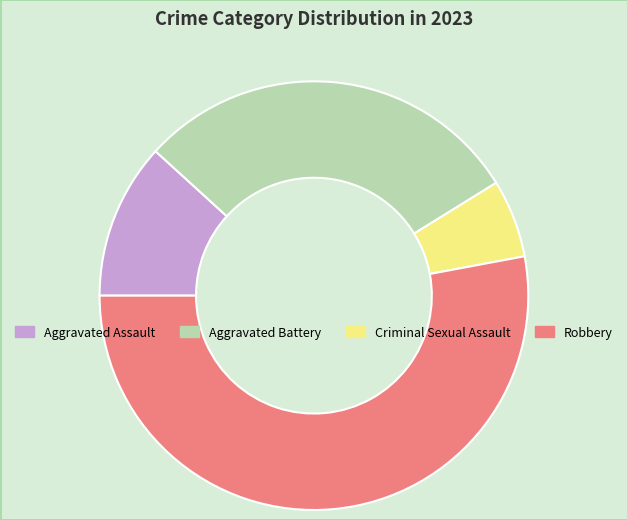

True or false: Aggravated Assault accounts for 12% of the total.

True